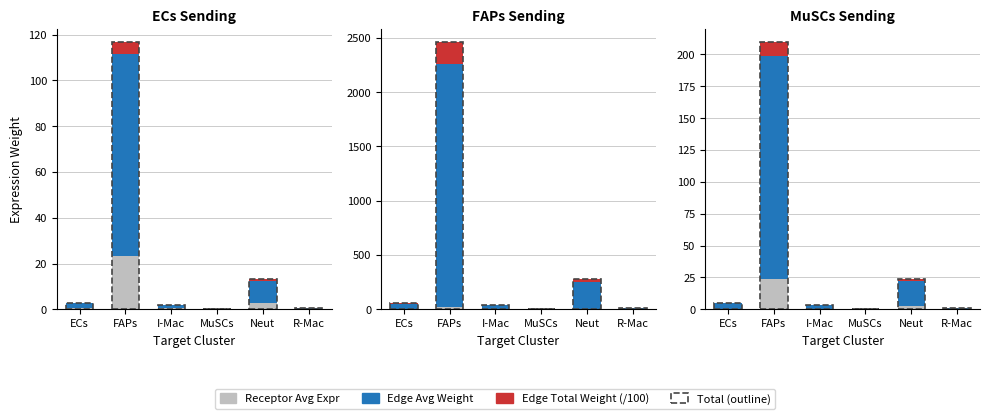

The value of Edge Total Weight (/100) at MuSCs is 0.0. True or false?

True